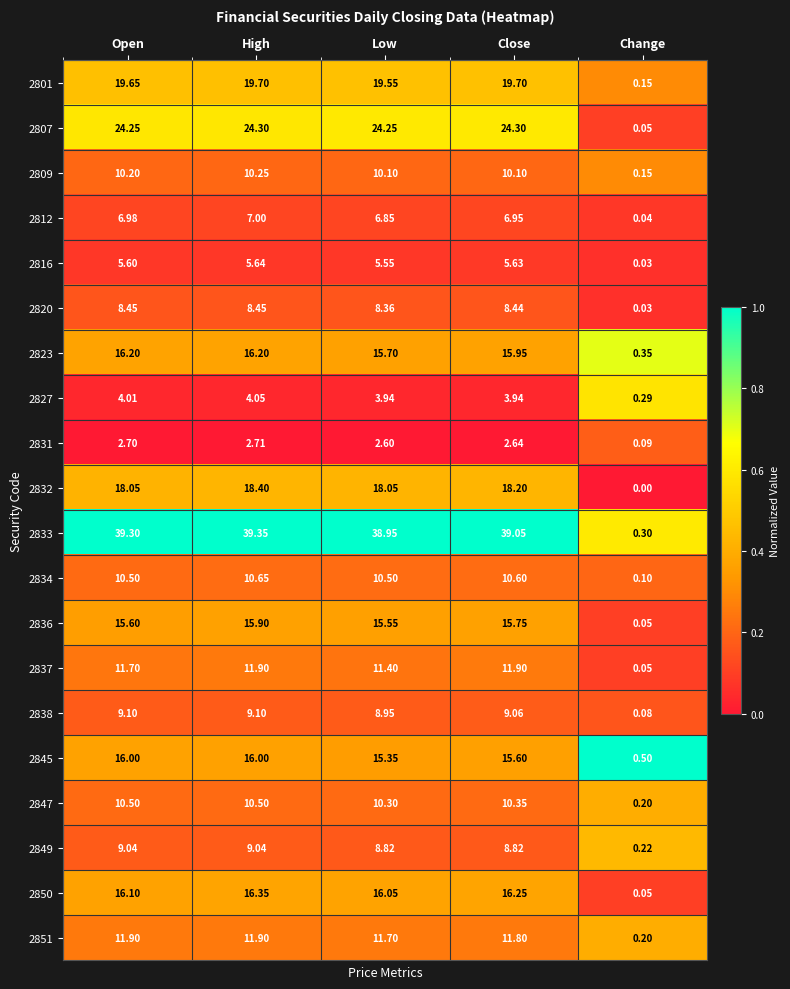

List the labels in order of 2816 value, largest first.

High, Close, Open, Low, Change